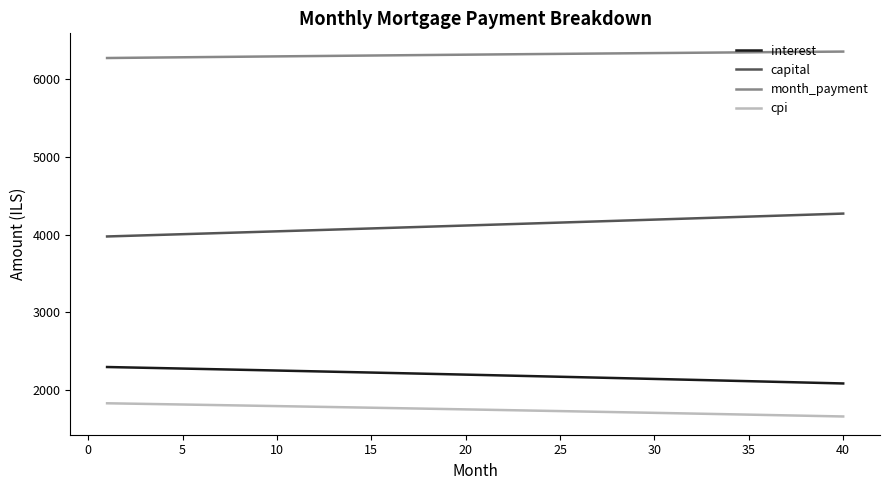

Which series has the largest total across all categories?

month_payment